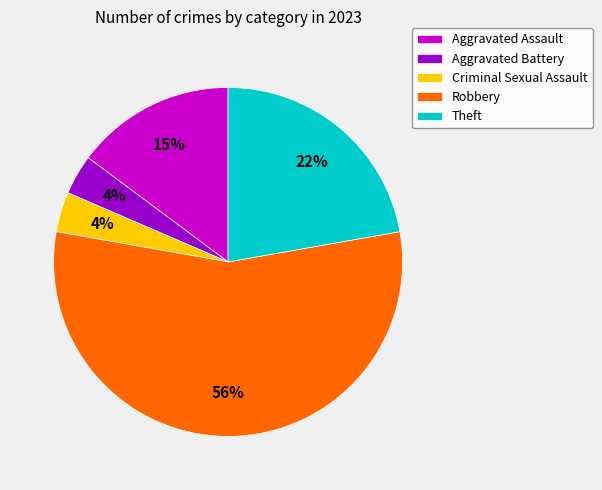

Is it true that Robbery is 56% of the pie?

True